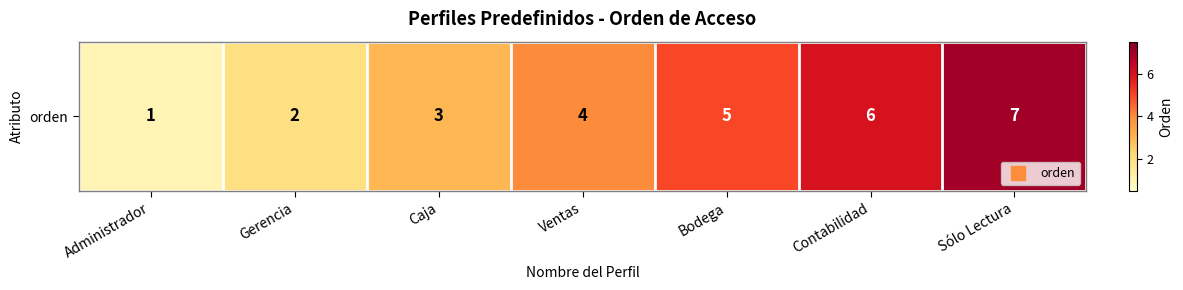

Rank the categories by value from highest to lowest.

Sólo Lectura, Contabilidad, Bodega, Ventas, Caja, Gerencia, Administrador